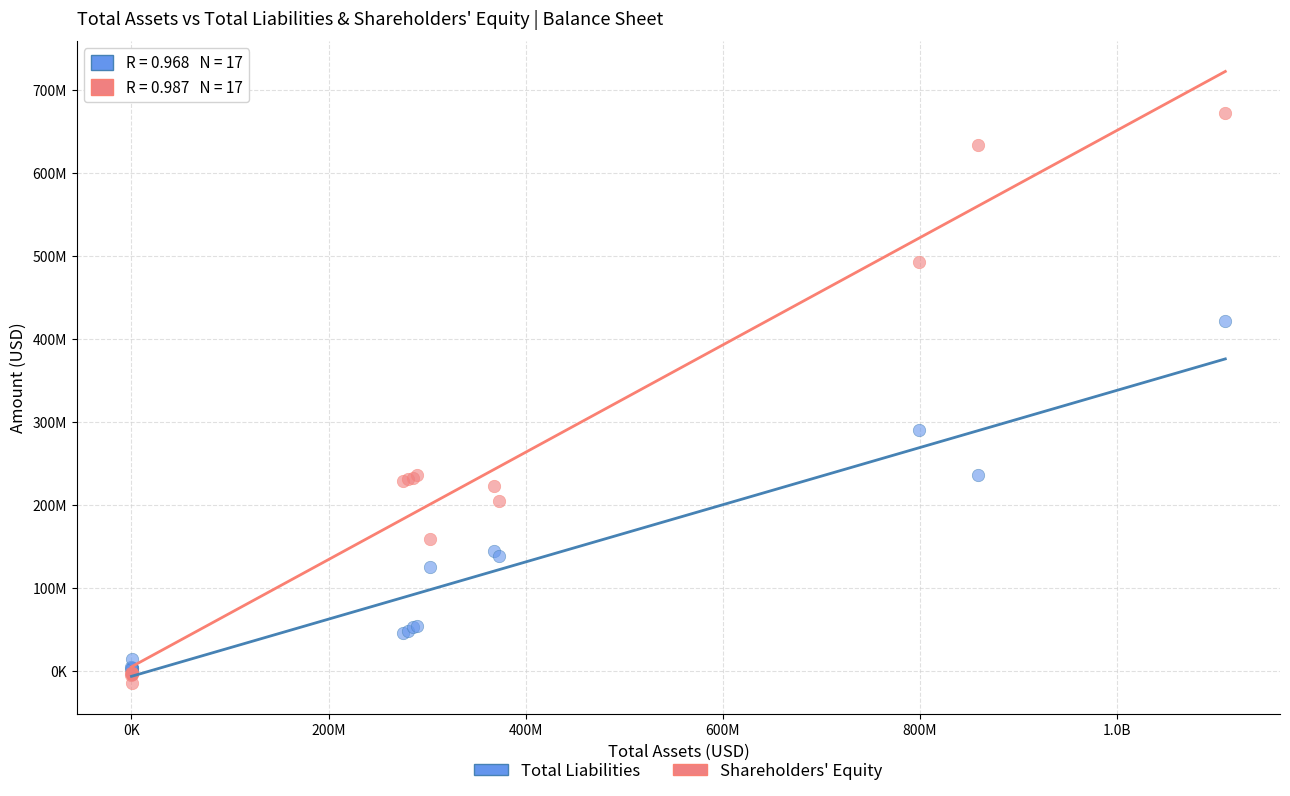

What are all the series names shown in the legend?

Total Liabilities, Shareholders' Equity